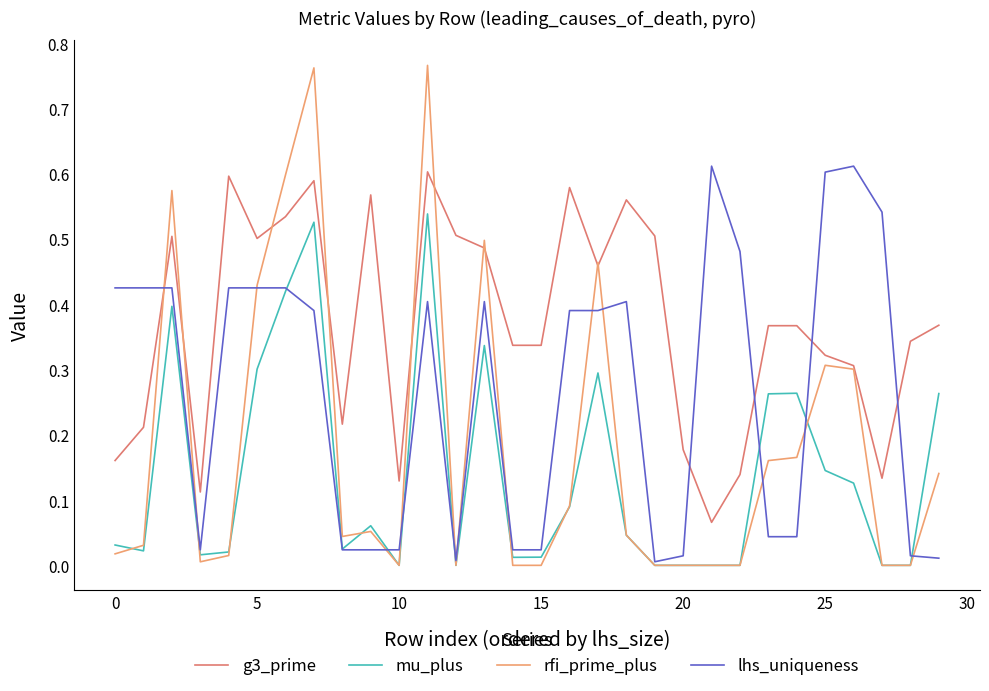

Rank the series by their average value, from highest to lowest.

g3_prime, lhs_uniqueness, rfi_prime_plus, mu_plus